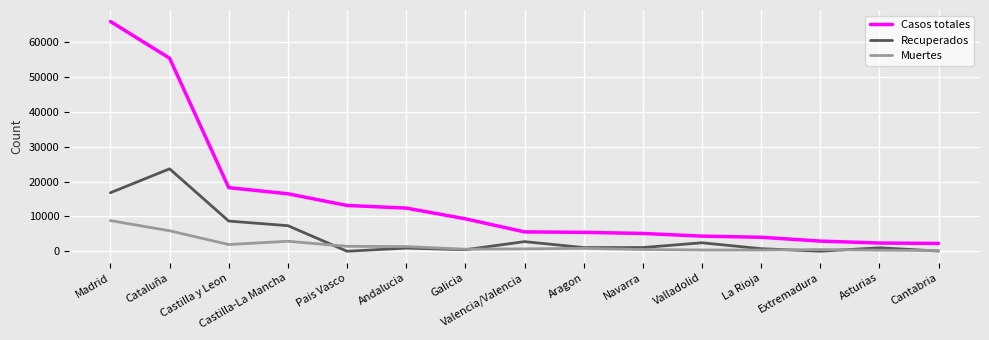

List the series in order of their peak value, lowest first.

Muertes, Recuperados, Casos totales